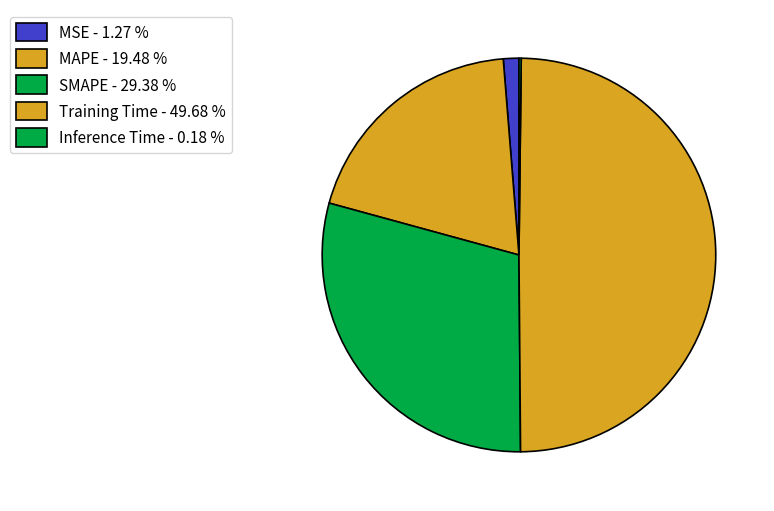

Rank the categories by value from lowest to highest.

Inference Time, MSE, MAPE, SMAPE, Training Time